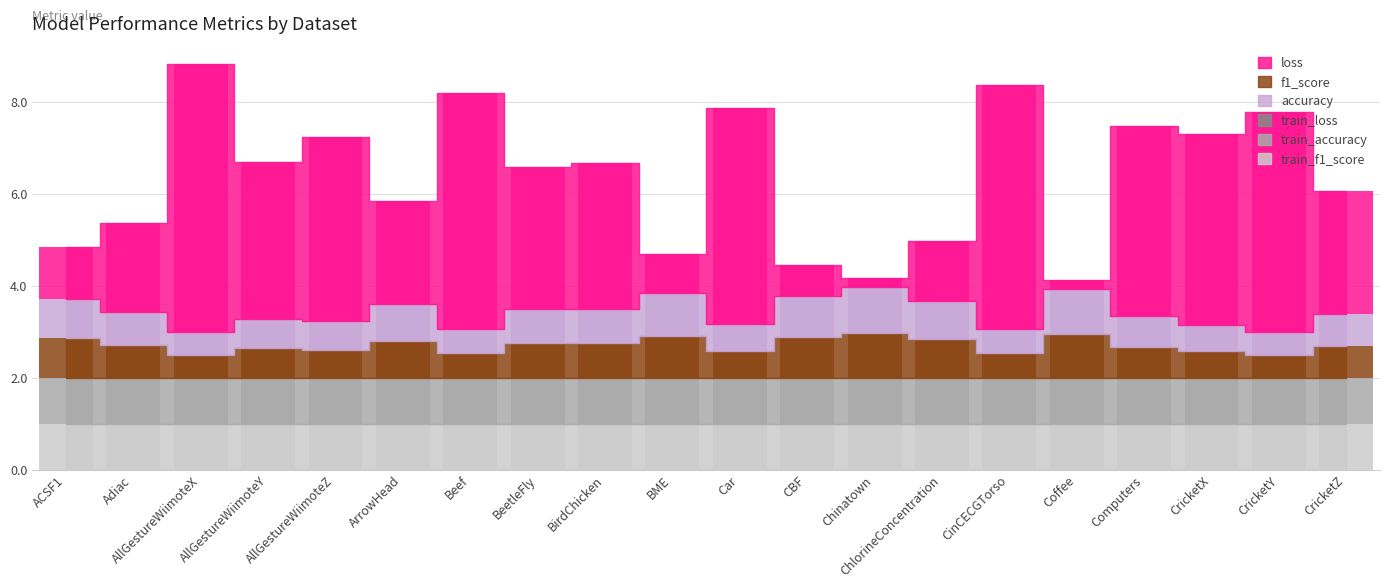

How many data points in loss are above 3?

11